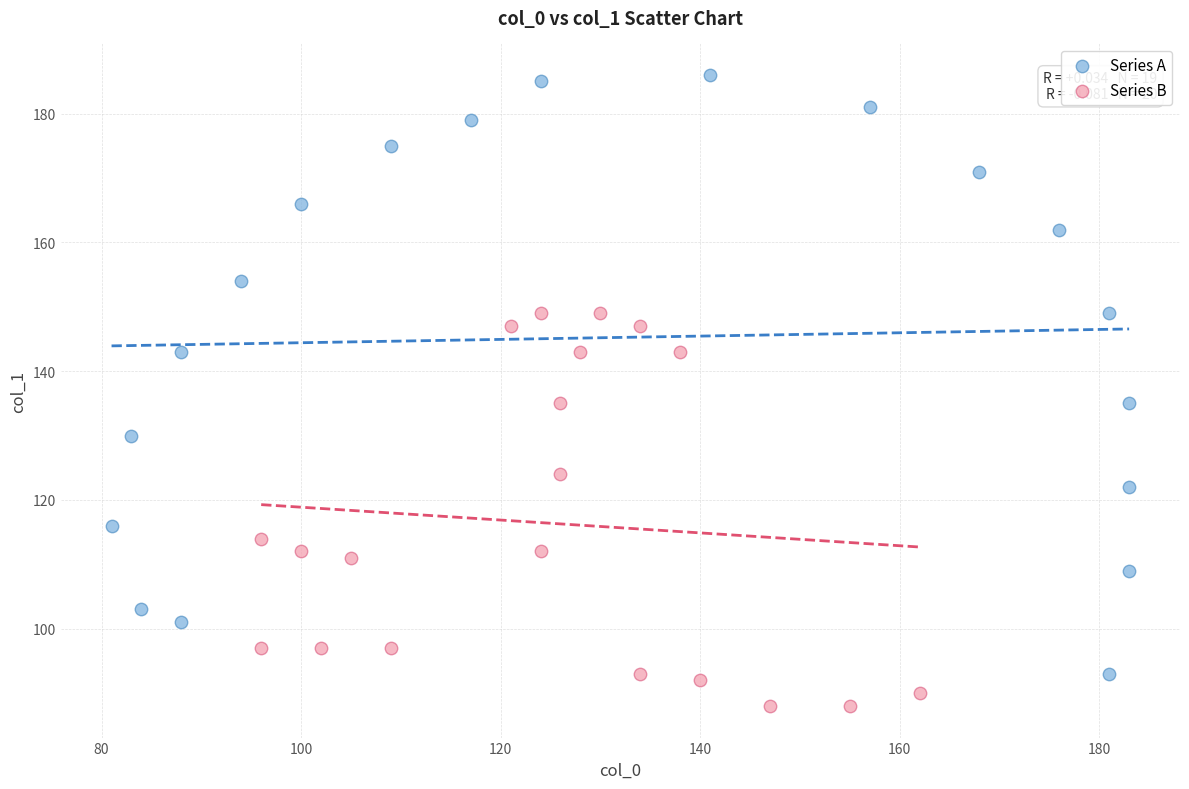

What are all the series names shown in the legend?

Series A, Series B